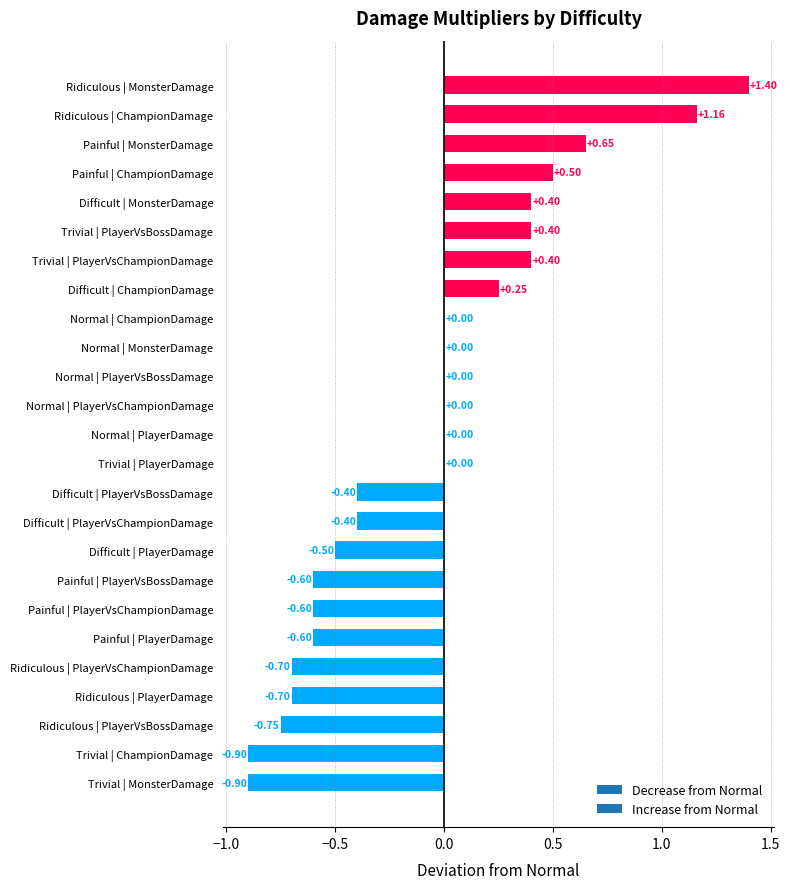

What is the sum of all values?

-1.9